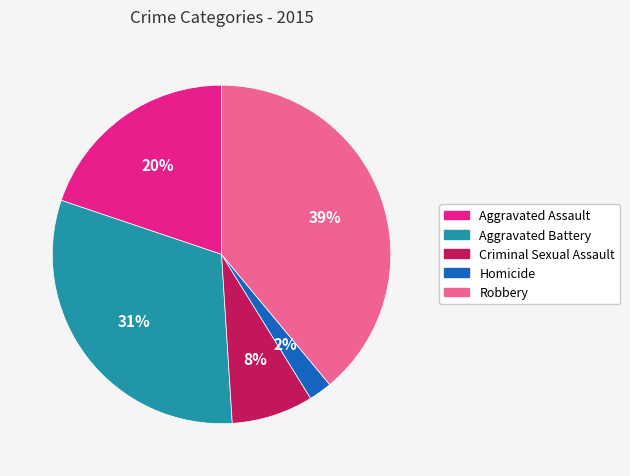

Is there a majority slice in this chart?

No